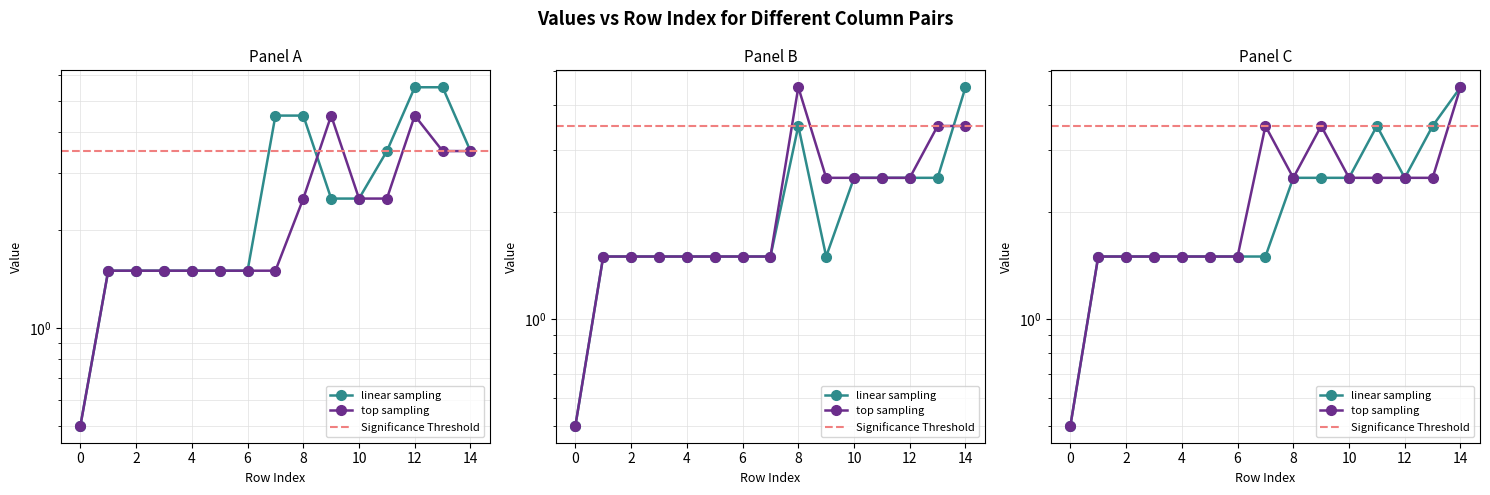

What is the approximate value of col_8 at 5?

1.5